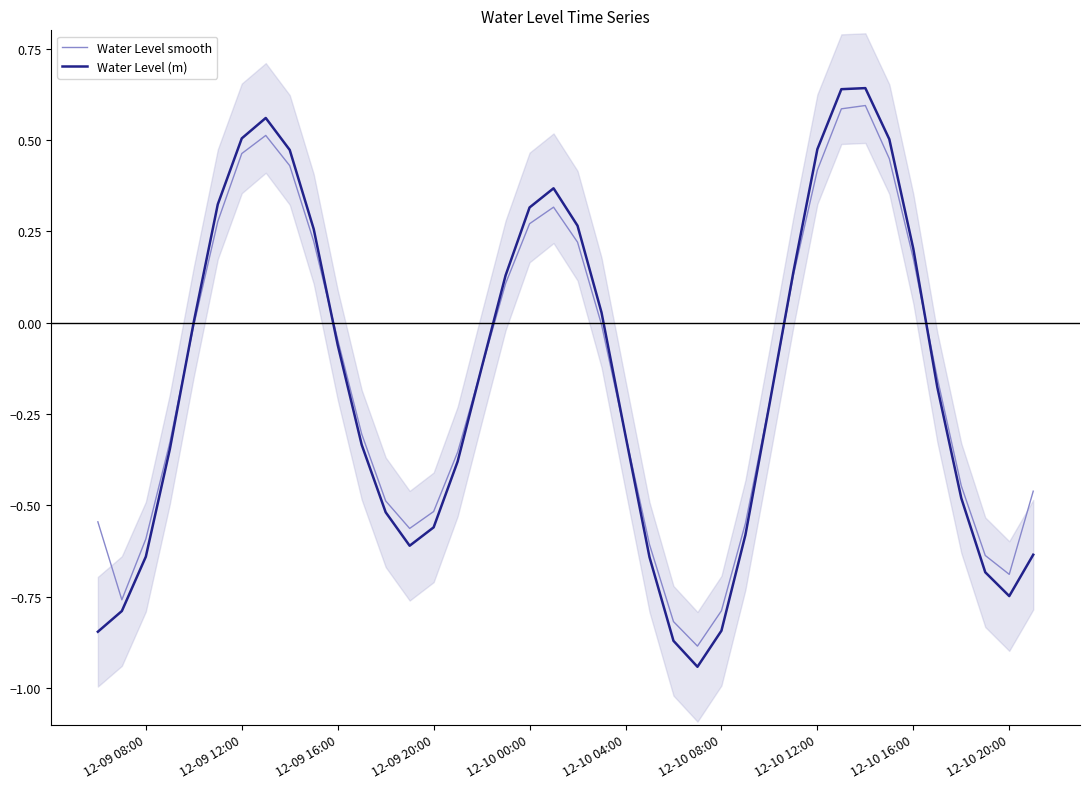

What is the value of the Water Level (m) point at the 33rd from the left?

0.6